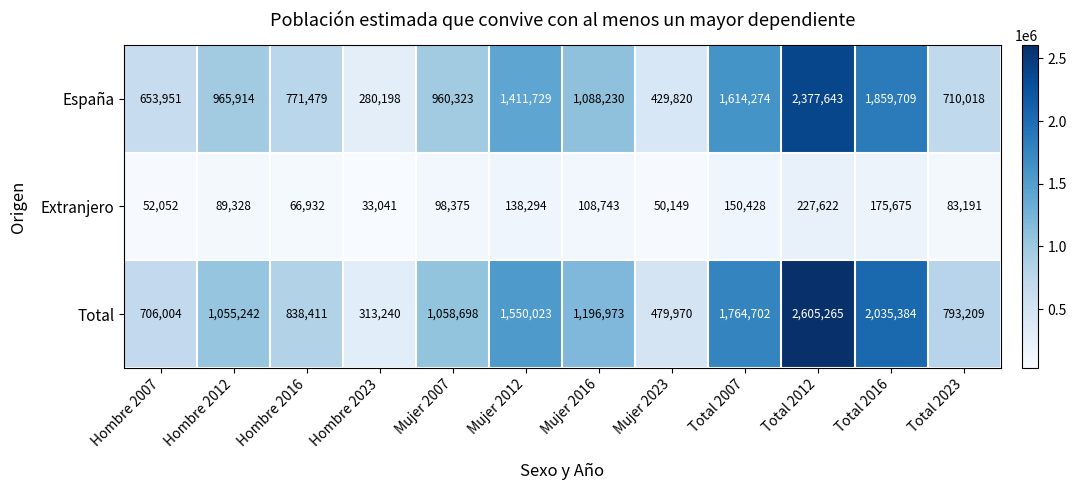

At how many categories does at least one series exceed 2429349?

1